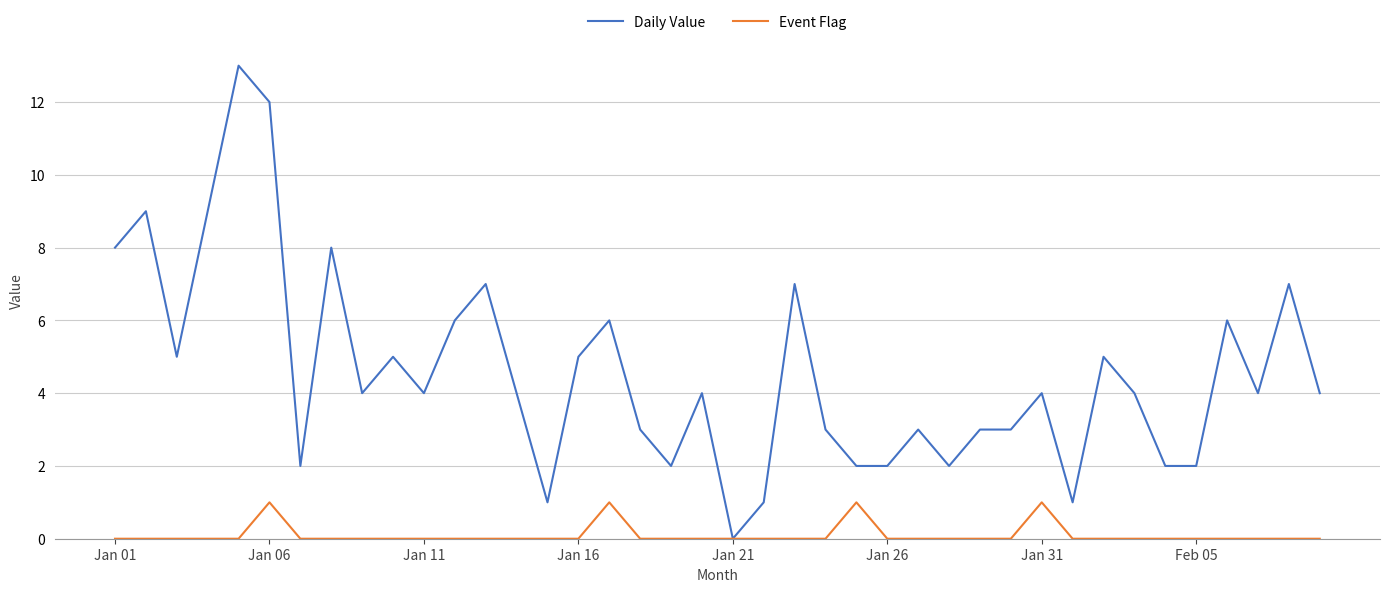

Which series has the largest total across all categories?

Daily Value